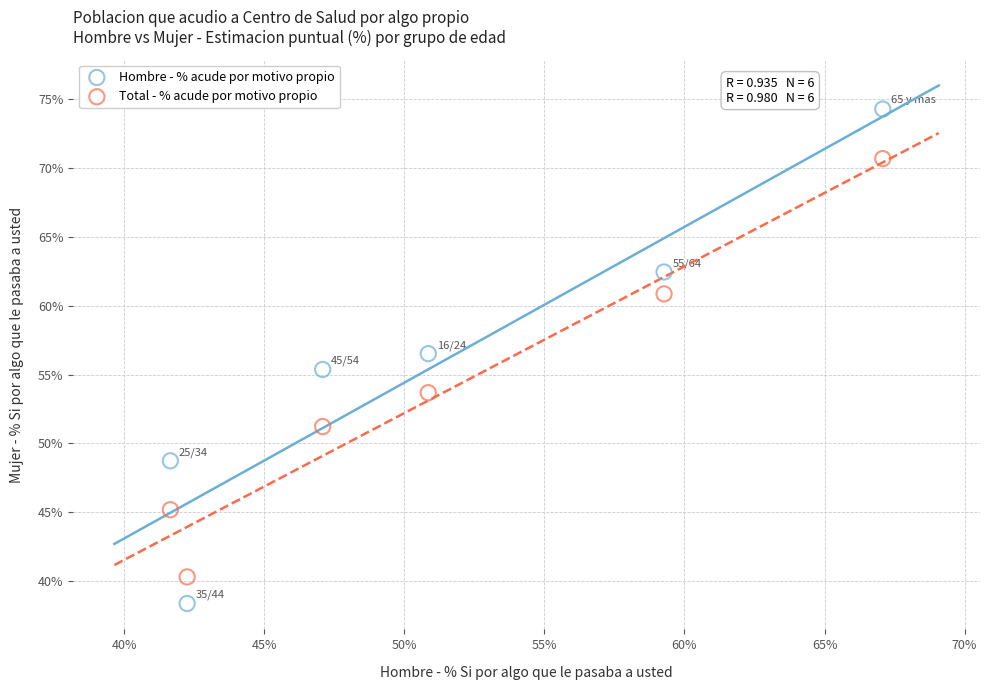

Across all data points, what is the average X value?

51.4